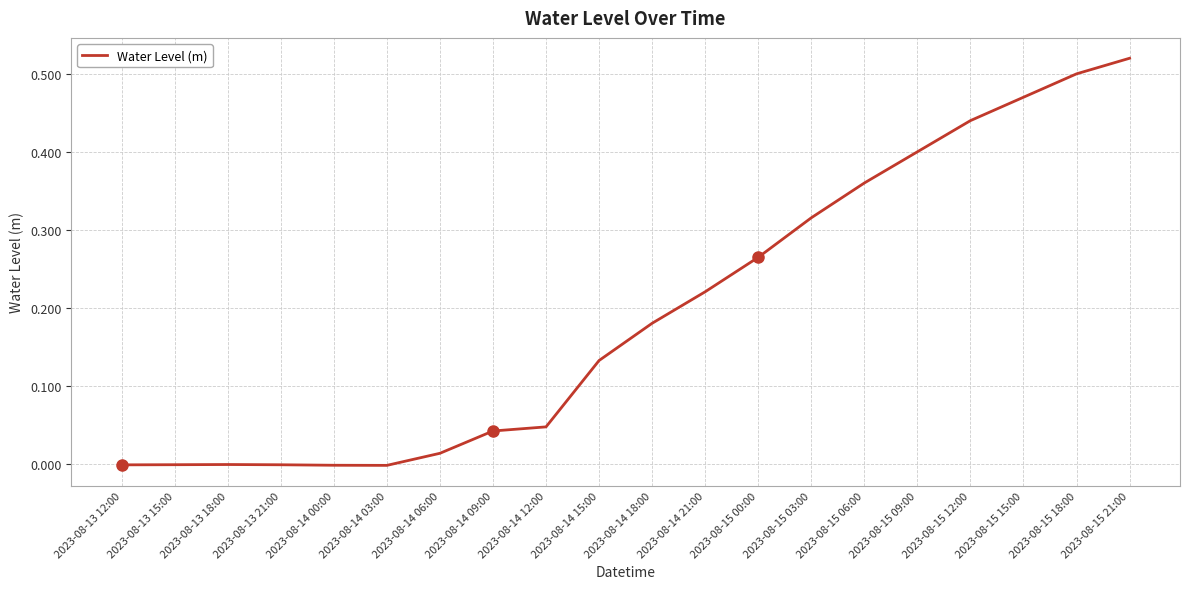

The value at 2023-08-13 21:00 is -0.0. True or false?

True